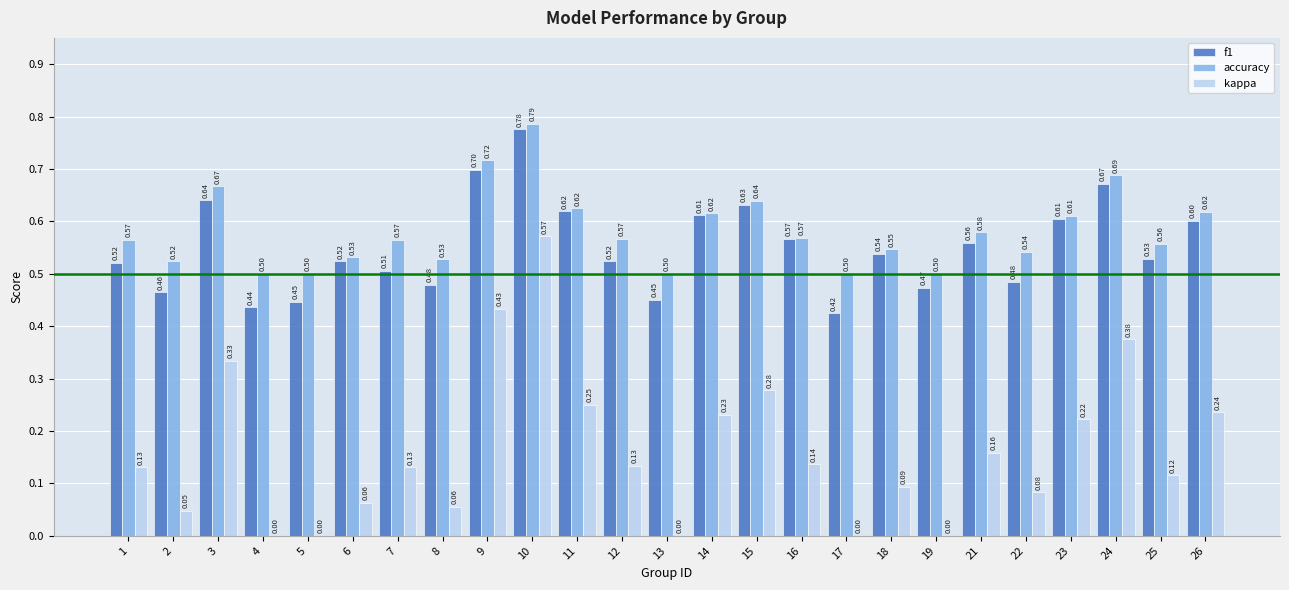

Which series has the largest total across all categories?

accuracy